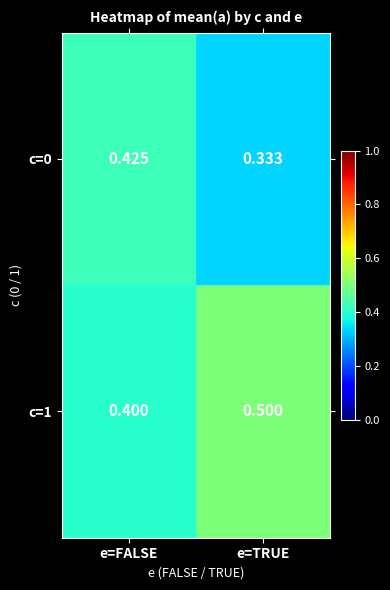

Rank the categories by c=0 value from highest to lowest.

e=FALSE, e=TRUE